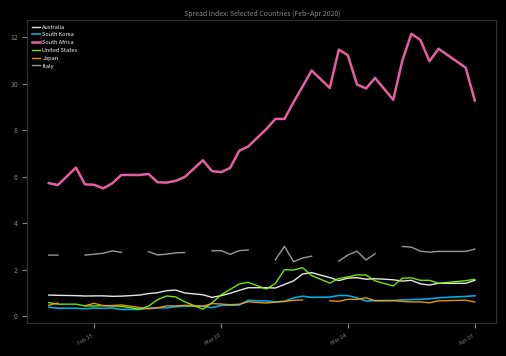

What is the maximum value for United States?

2.1